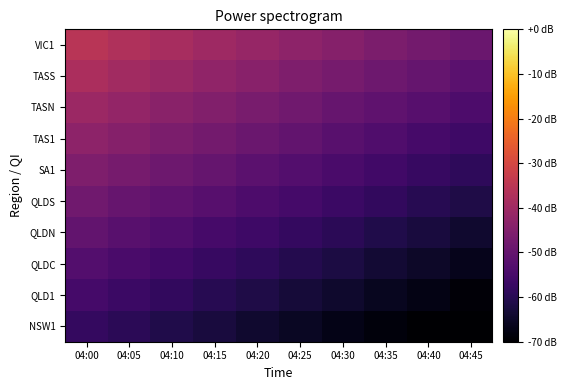

What is the smallest value displayed?

-70.0